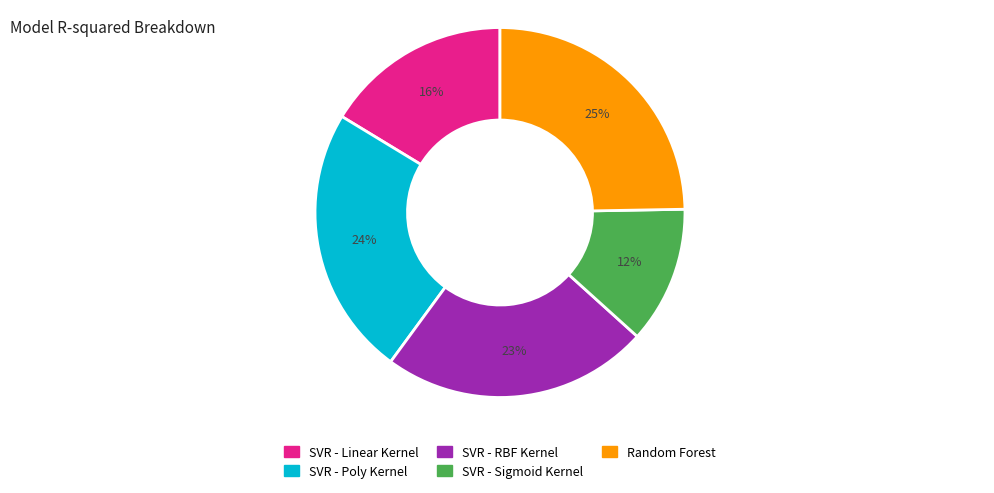

What percentage is the SVR - Poly Kernel slice, to the nearest percent?

24%